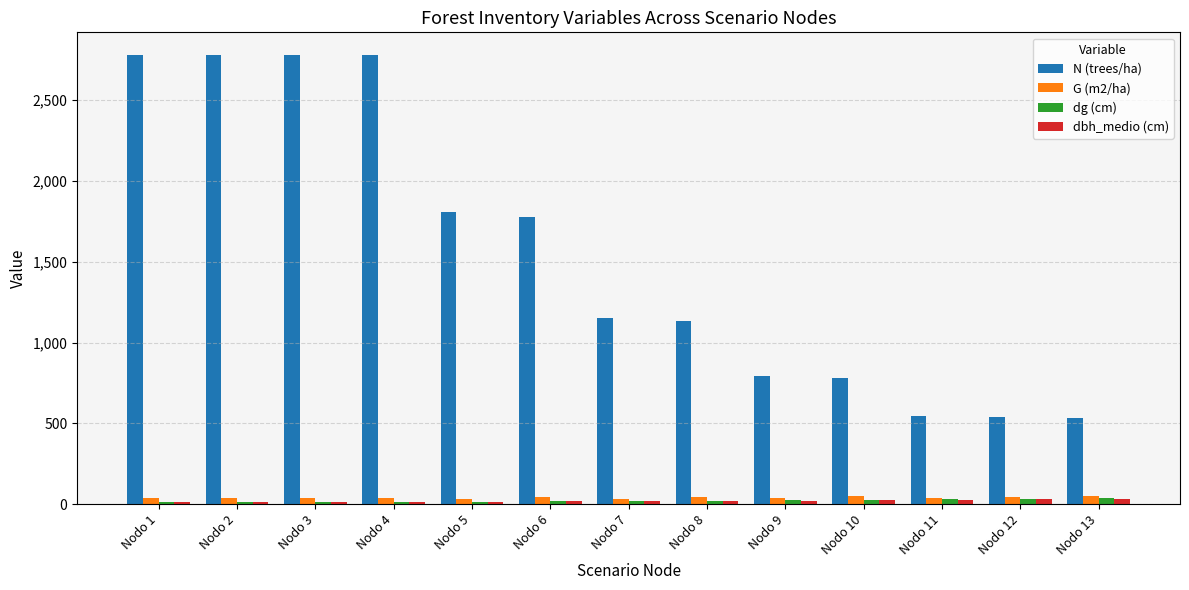

Is the value of N (trees/ha) at Nodo 3 greater than the value of dbh_medio (cm) at Nodo 1?

Yes